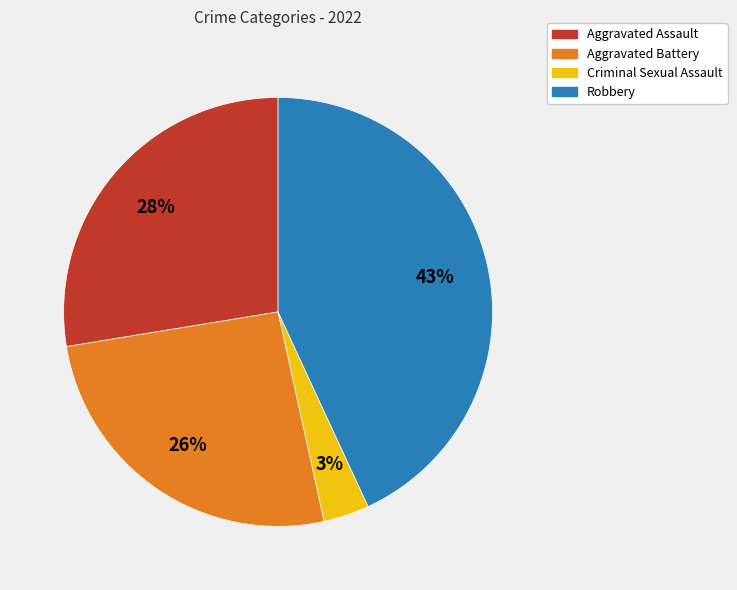

The Robbery slice represents 33% of the pie. True or false?

False